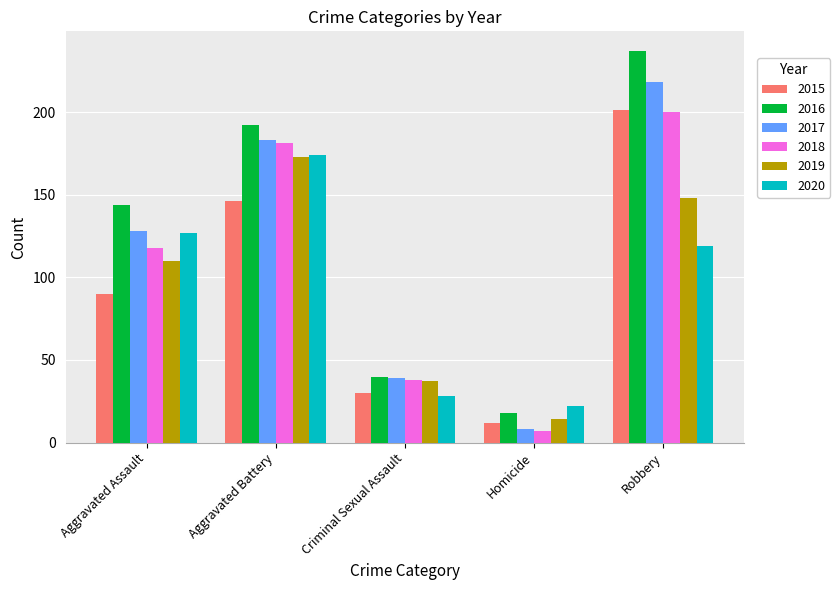

The 2019 series shows 110 at Aggravated Assault. True or false?

True